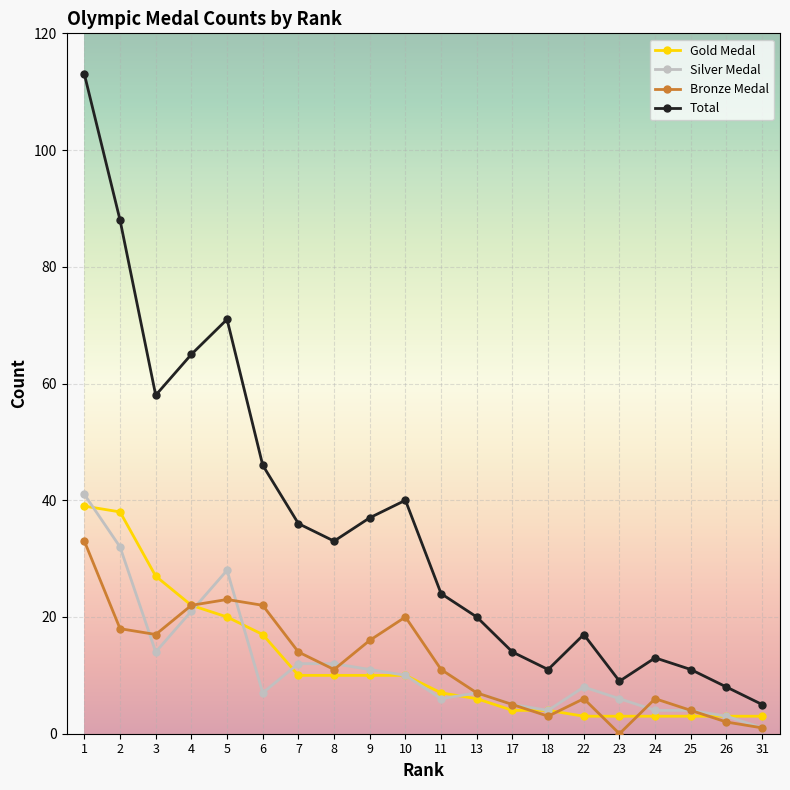

At which label is Silver Medal closest to 21?

4